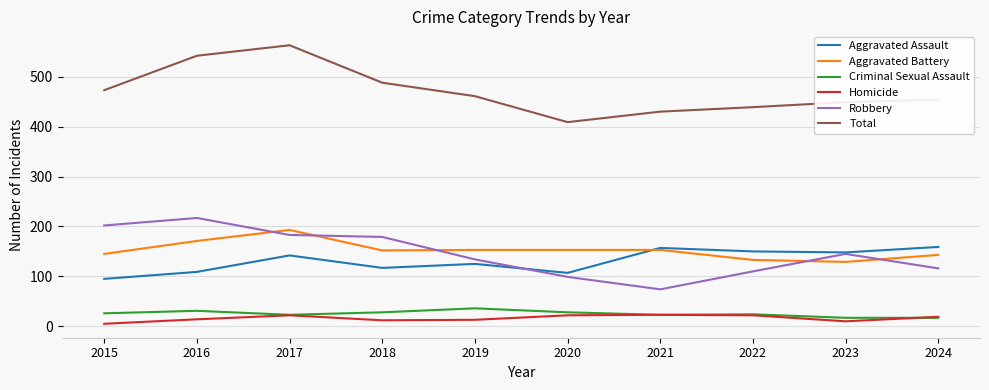

What is the minimum value for Criminal Sexual Assault?

17